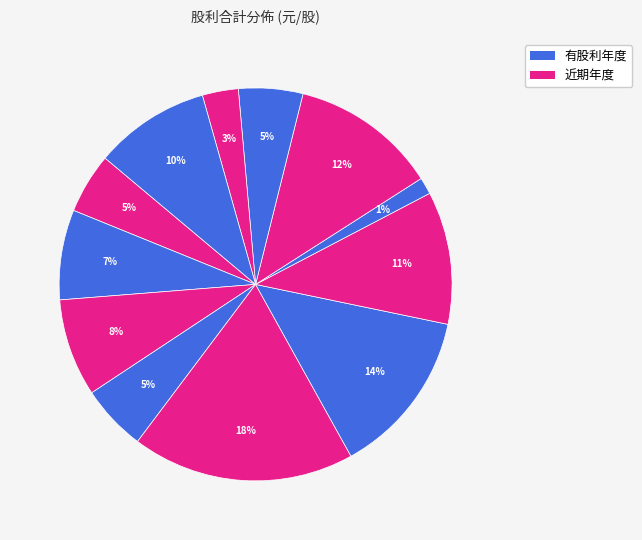

To the nearest percent, what is the difference between the largest and smallest slice percentages?

17%